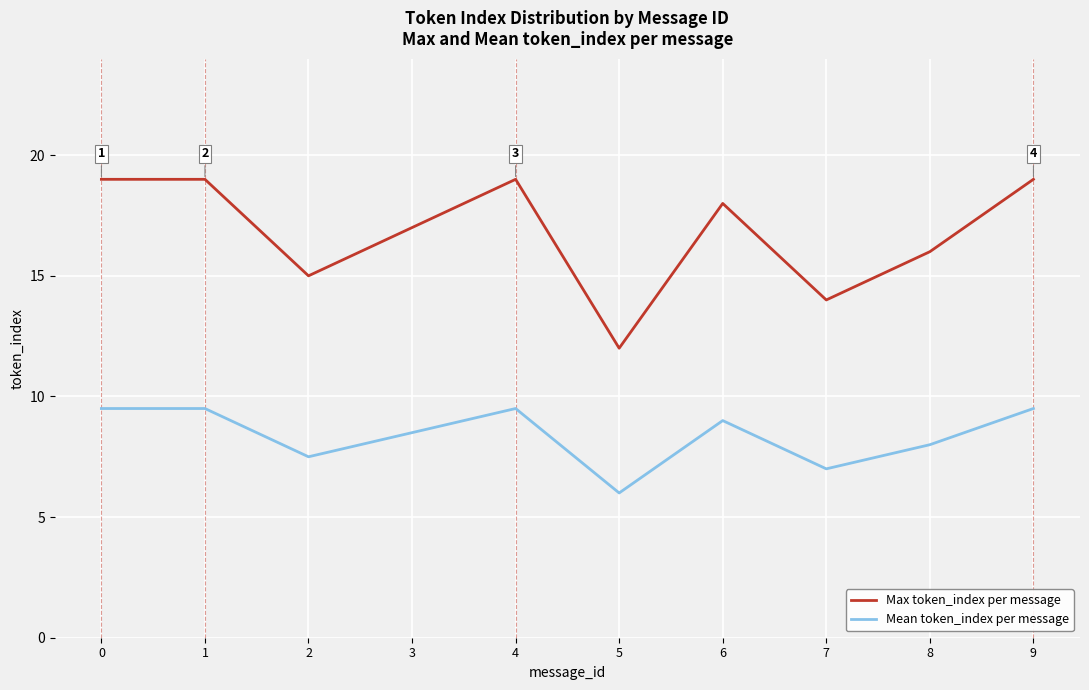

At which category does the chart reach its minimum across all series?

5